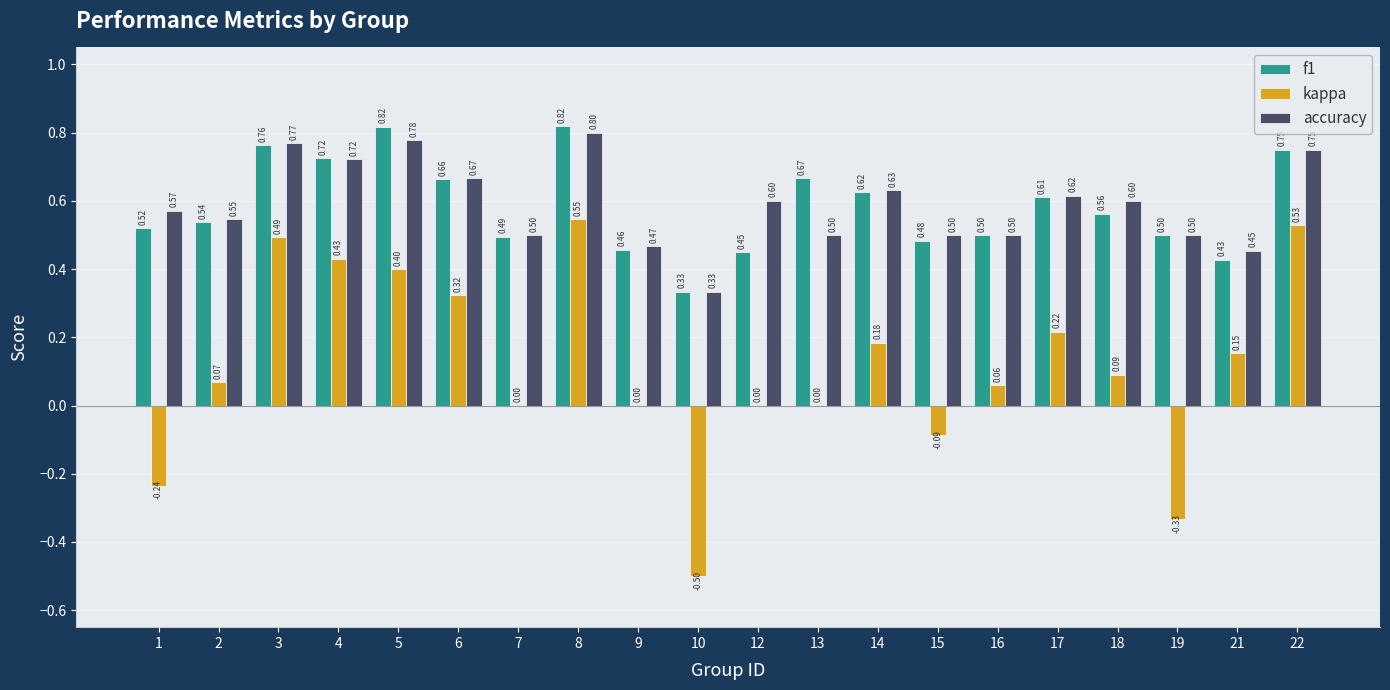

Is the value of f1 at 2 greater than the value of accuracy at 8?

No